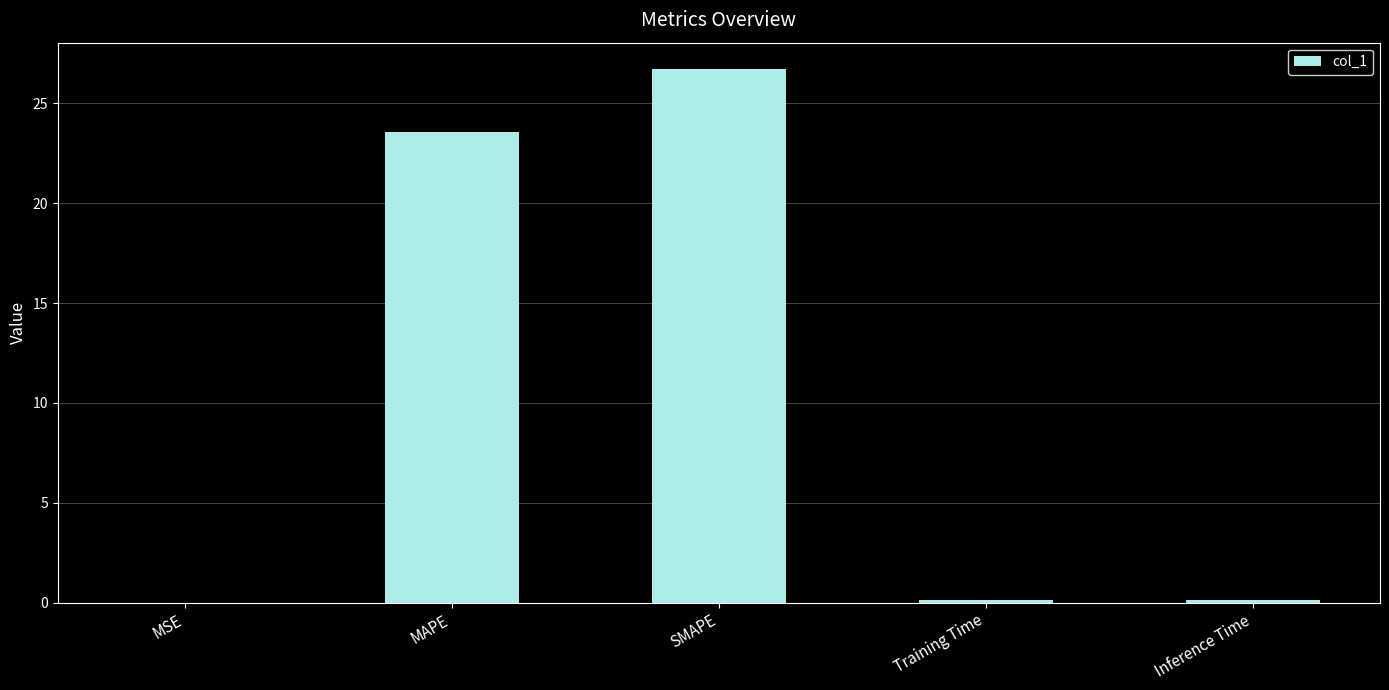

At which label is the value closest to 13?

MAPE